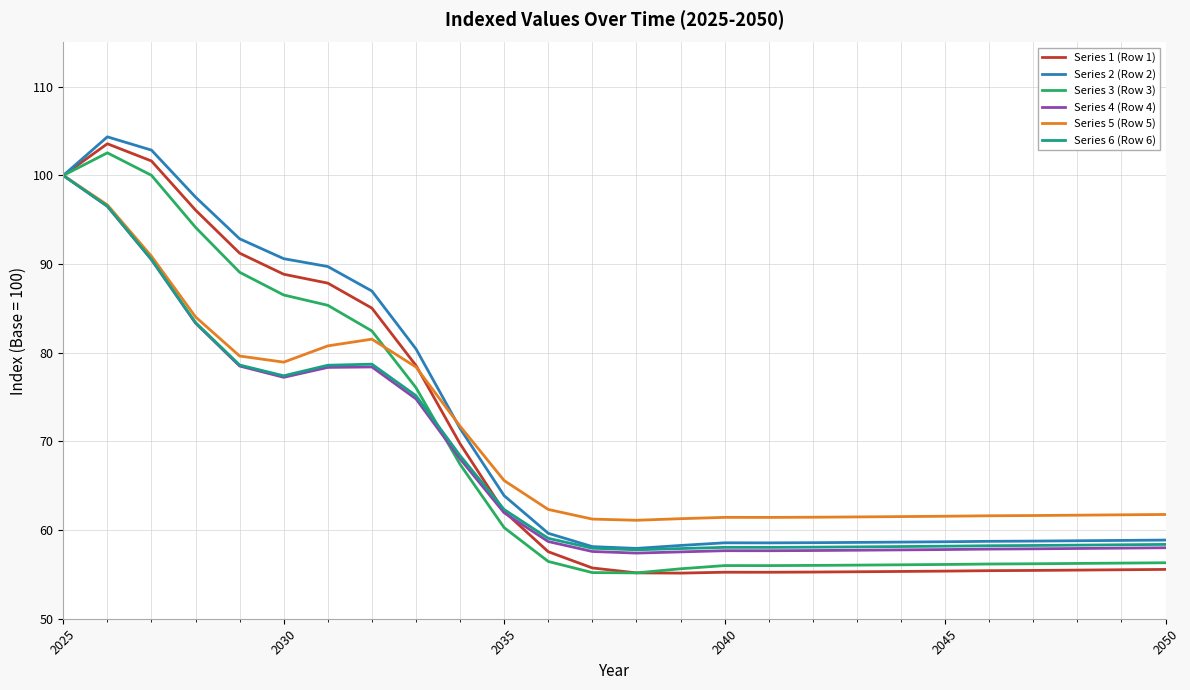

Which series has the largest range (max minus min)?

Series 1 (Row 1)